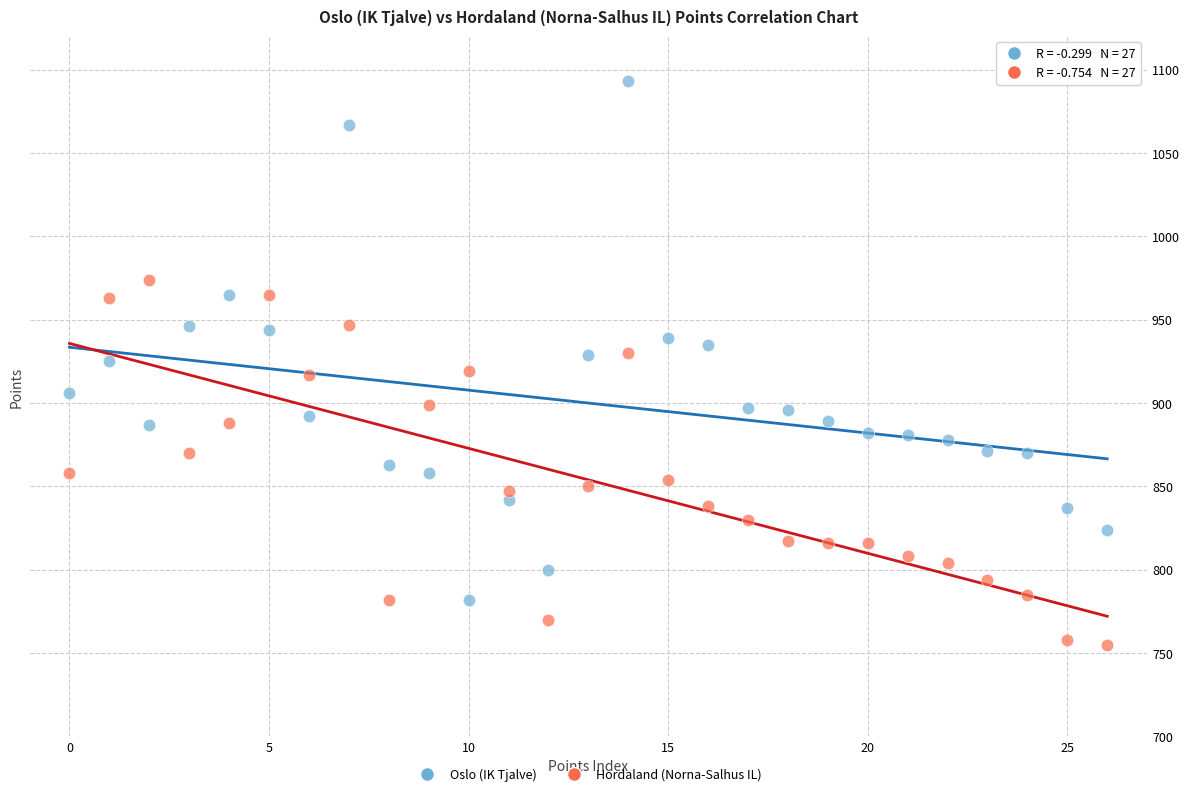

Across all data points, what is the range of Y values (max minus min)?

338